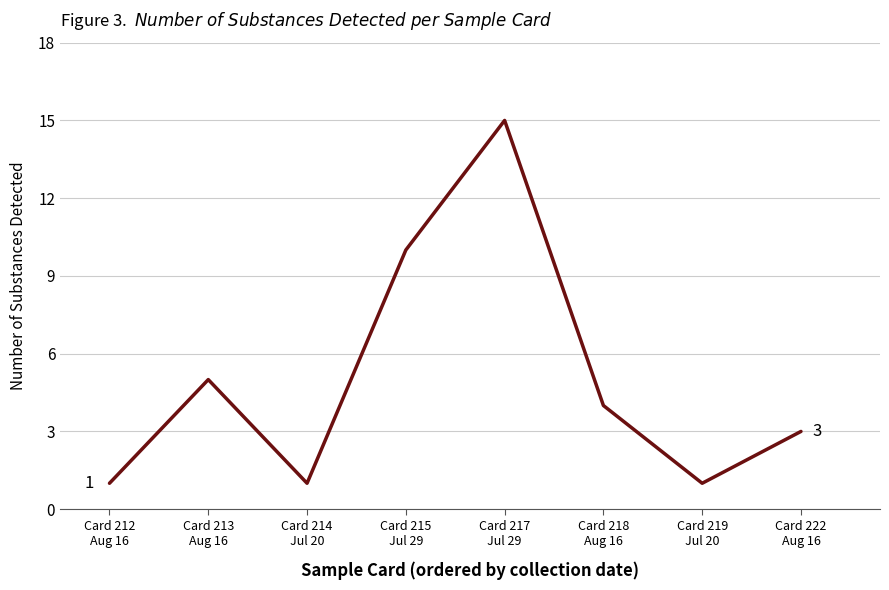

The value at Card 215
Jul 29 is 4. True or false?

False